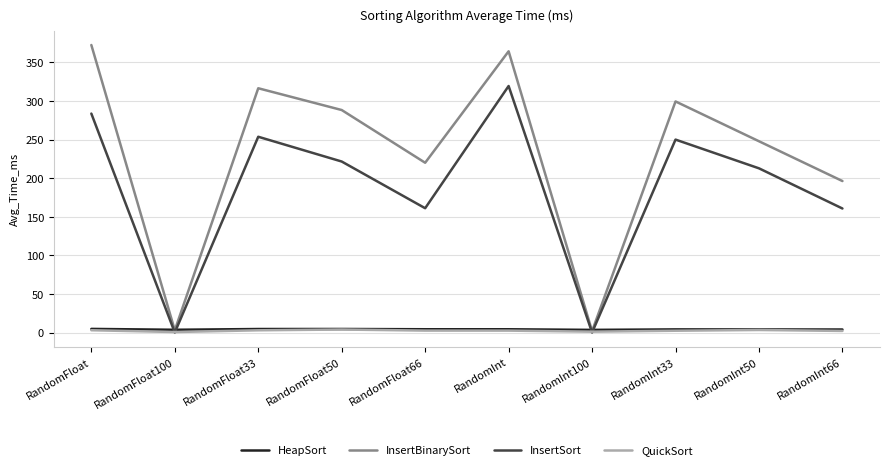

How many categories are shown in the chart?

10